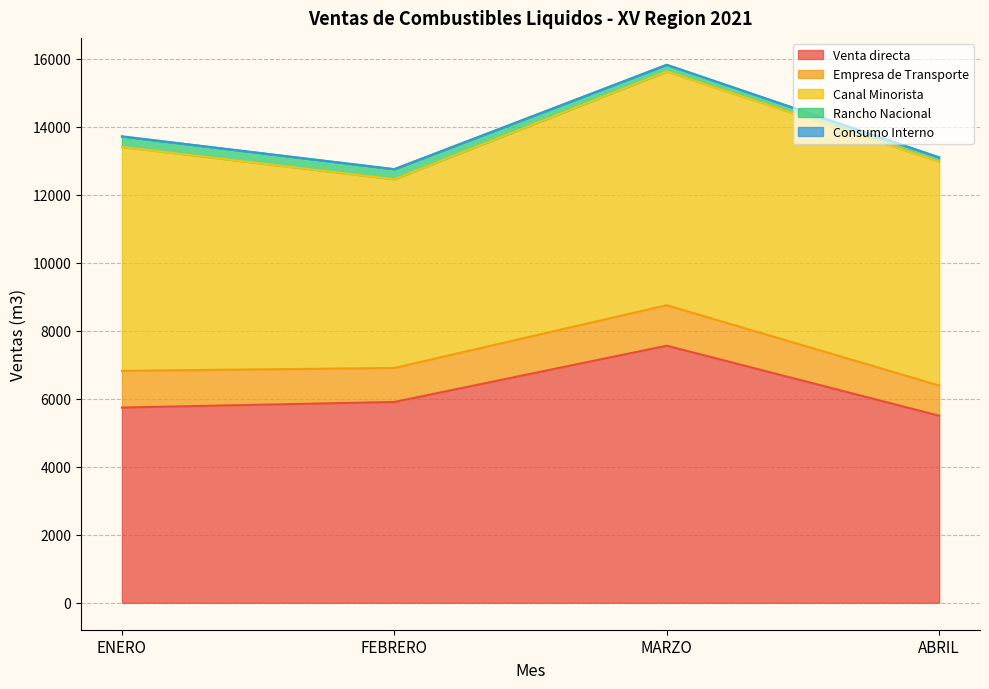

At which category does Venta directa reach its first local peak?

MARZO